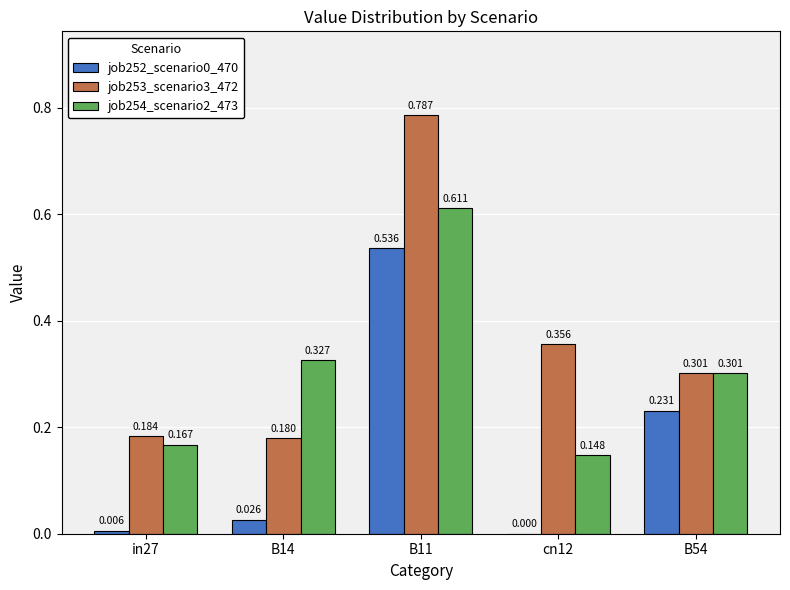

Is the value of job253_scenario3_472 at in27 greater than the value of job254_scenario2_473 at B54?

No